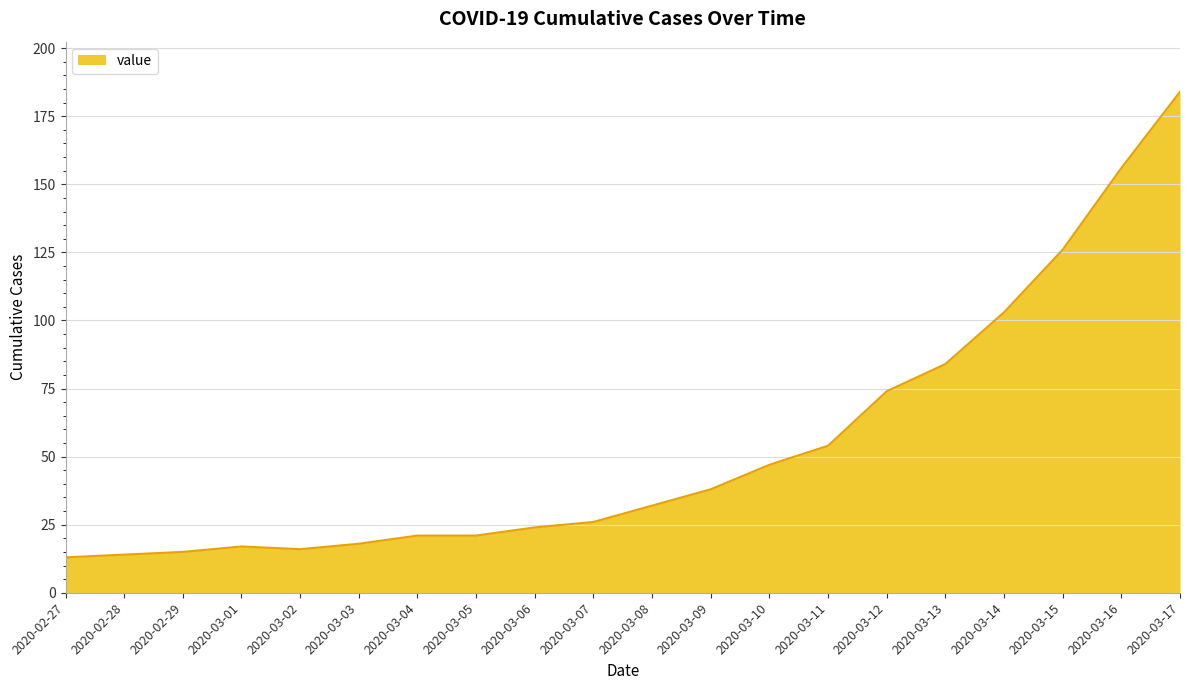

Where is the data nearest to the value 98?

2020-03-14